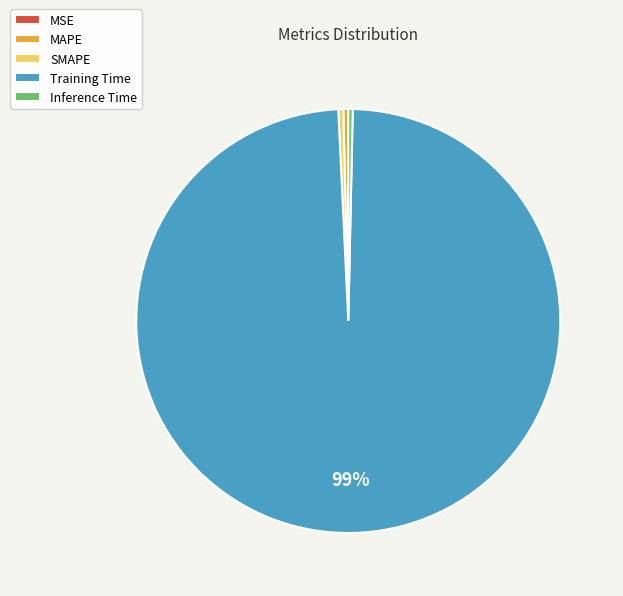

Which category accounts for the majority?

Training Time